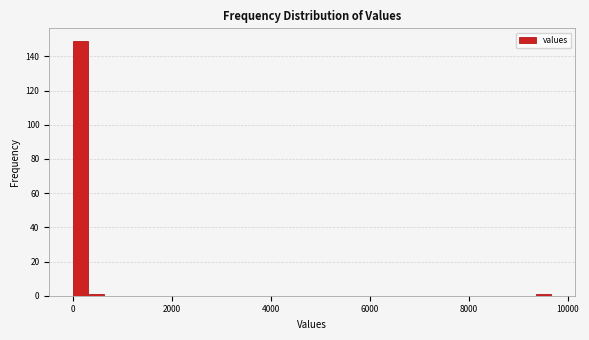

Read against the x-axis, roughly where is the centre of the tallest bar?

200